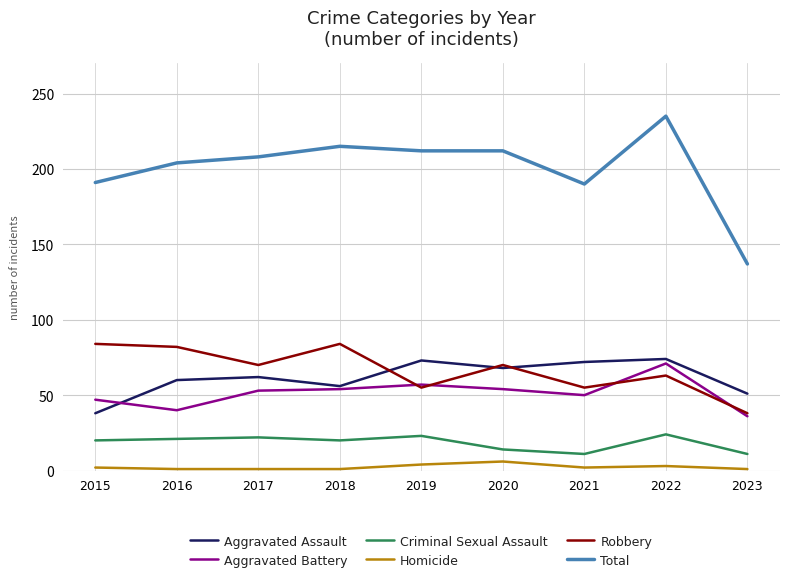

At 2017, list the series in order from largest to smallest.

Total, Robbery, Aggravated Assault, Aggravated Battery, Criminal Sexual Assault, Homicide